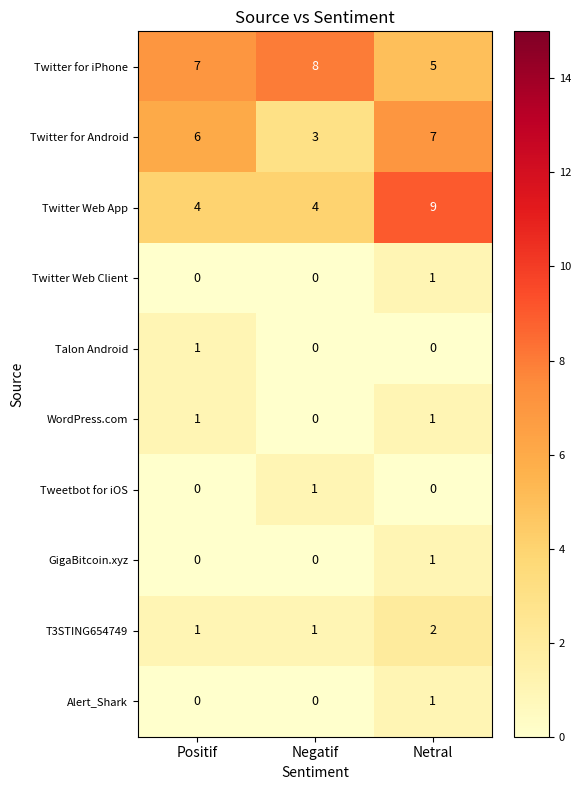

At how many categories does at least one series exceed 2?

3